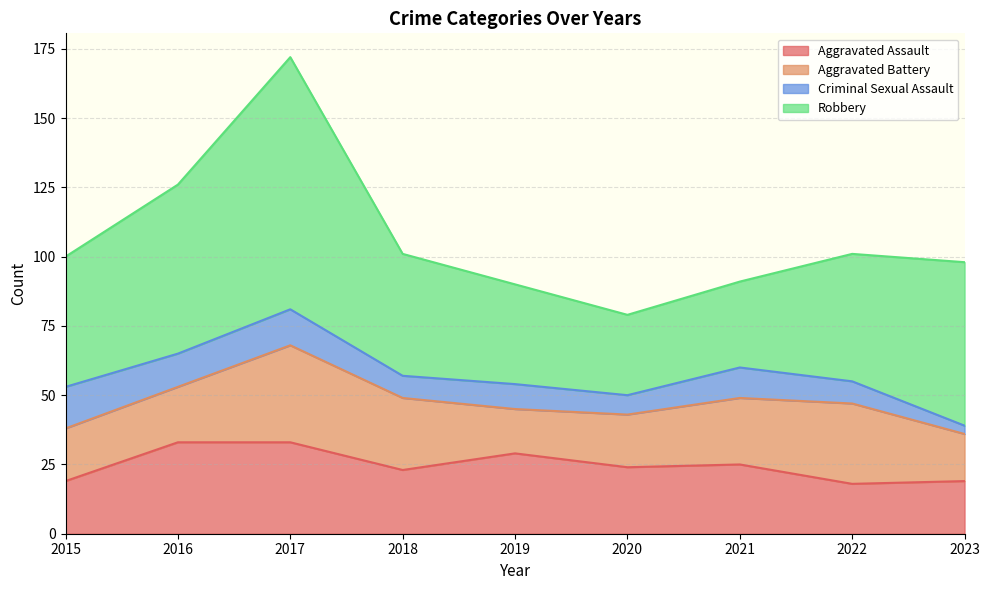

List the series in order of their peak value, highest first.

Robbery, Aggravated Battery, Aggravated Assault, Criminal Sexual Assault